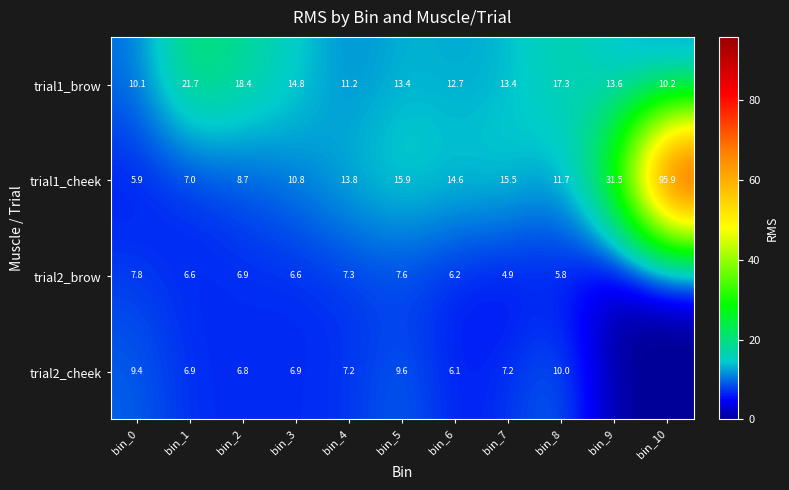

What is the total value across all series at bin_6?

39.6